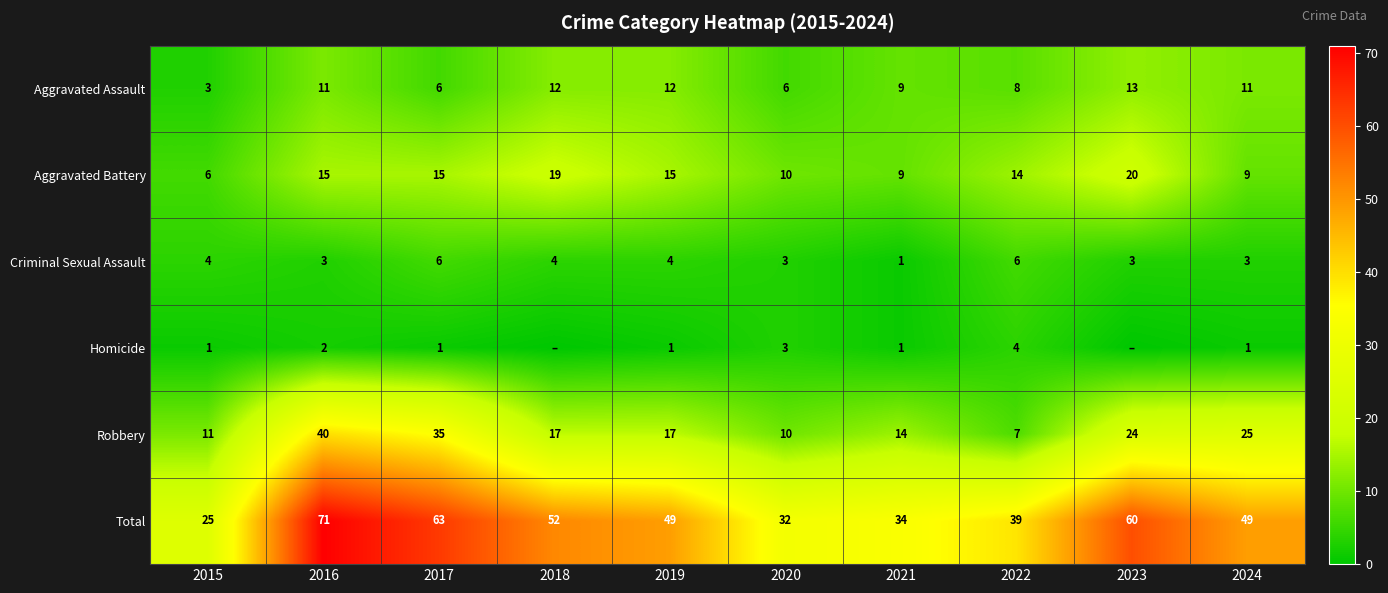

What is the difference between the second highest and second lowest values in the Aggravated Assault series?

6